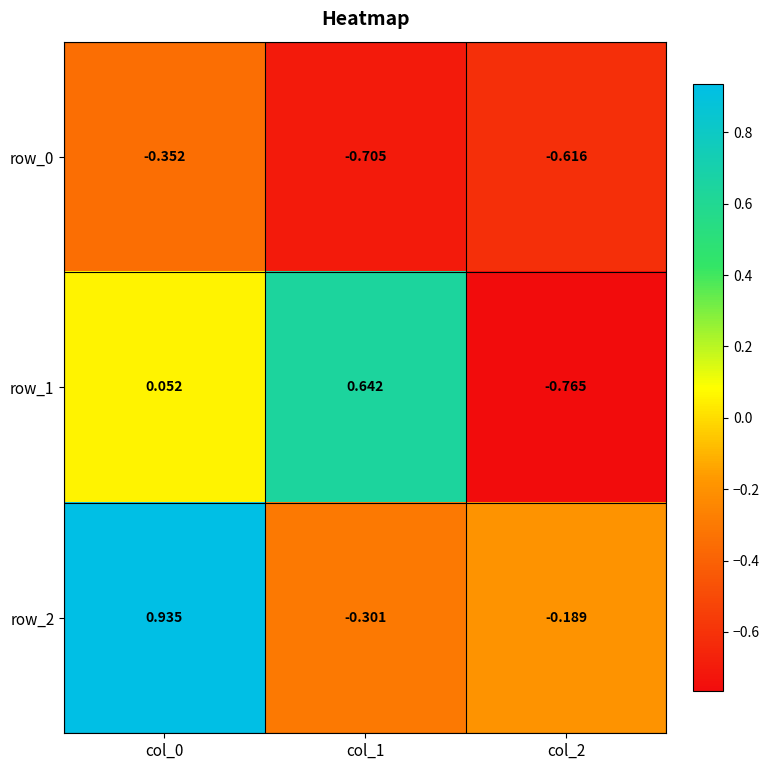

Which series has the largest range (max minus min)?

row_1